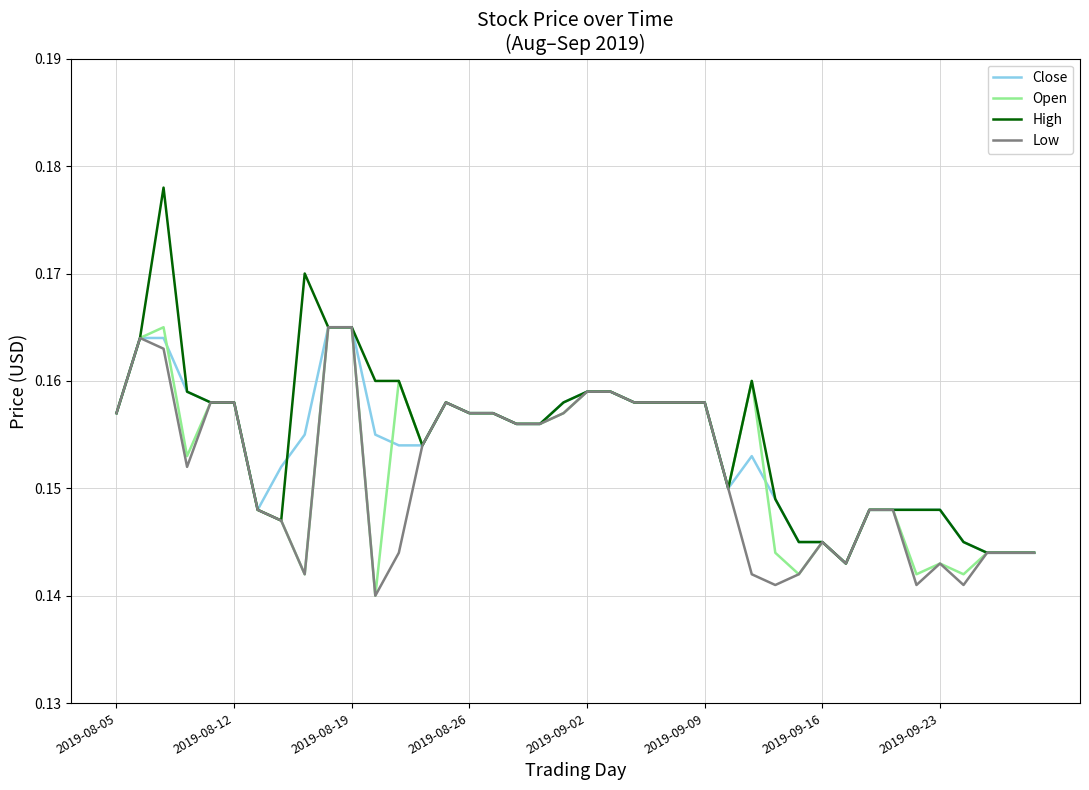

Rank the series by their average value, from lowest to highest.

Low, Open, Close, High